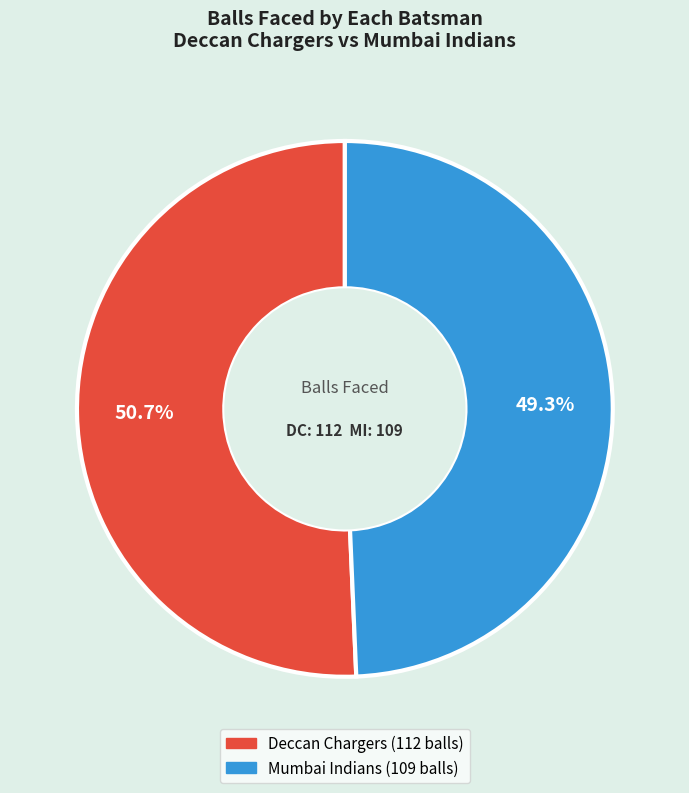

Does any single category account for the majority?

Yes